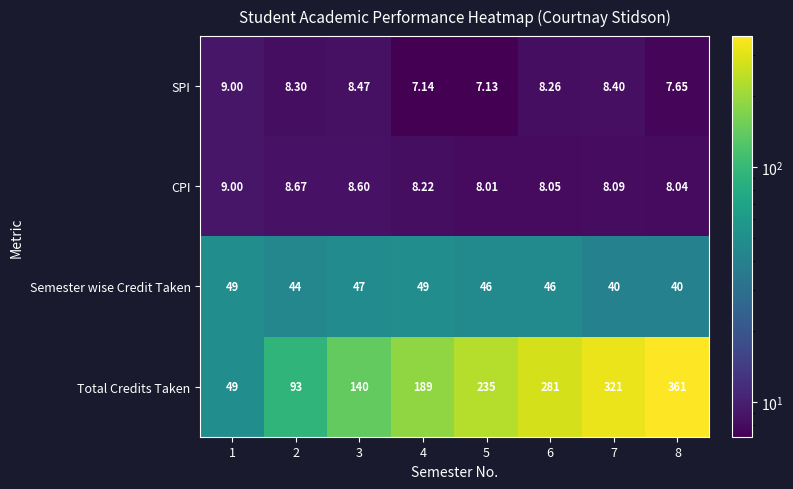

Is the value of Semester wise Credit Taken at 1 greater than the value of Total Credits Taken at 7?

No